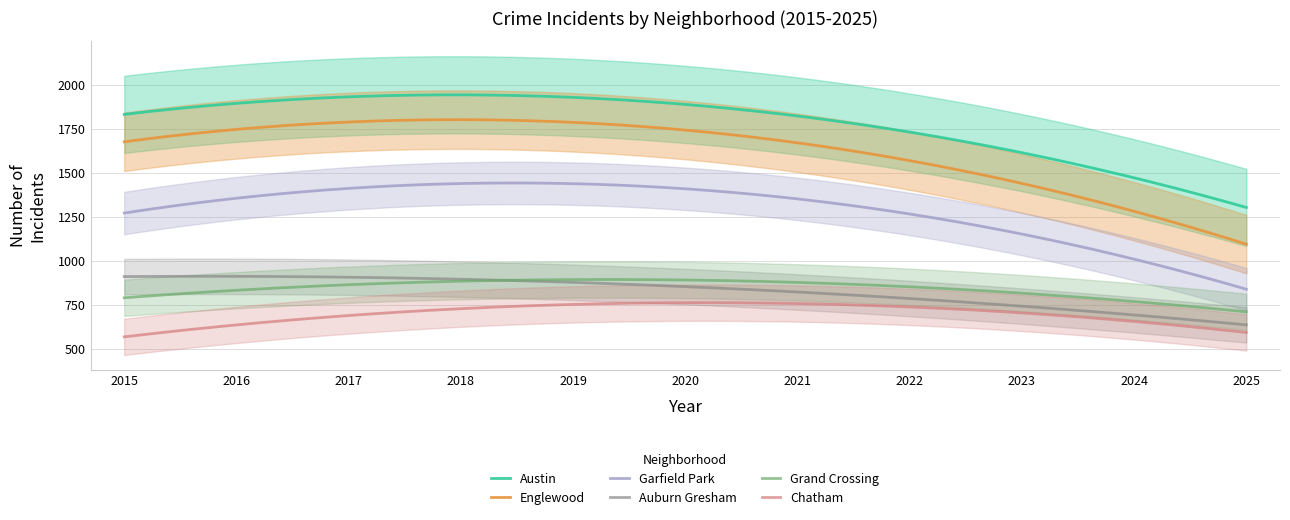

List the series in order of their peak value, lowest first.

Chatham, Grand Crossing, Auburn Gresham, Garfield Park, Englewood, Austin